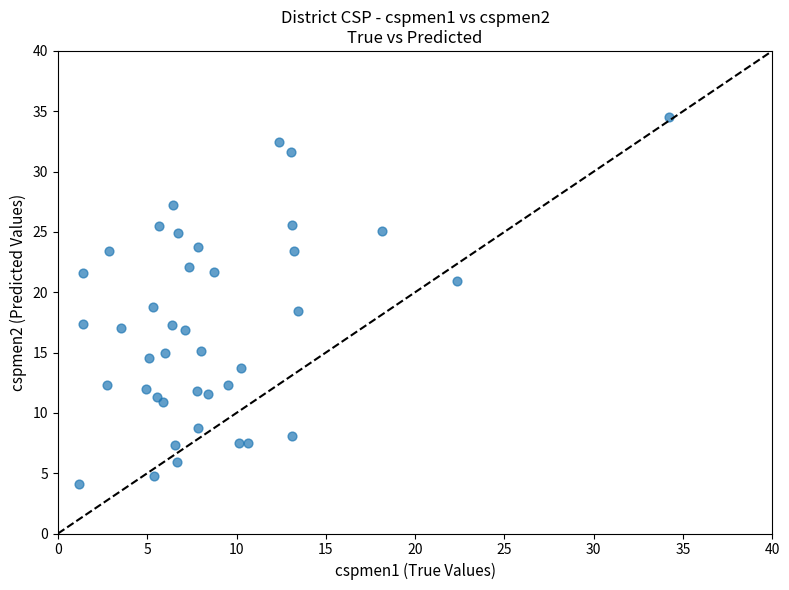

What is the range of X values (max minus min)?

33.1